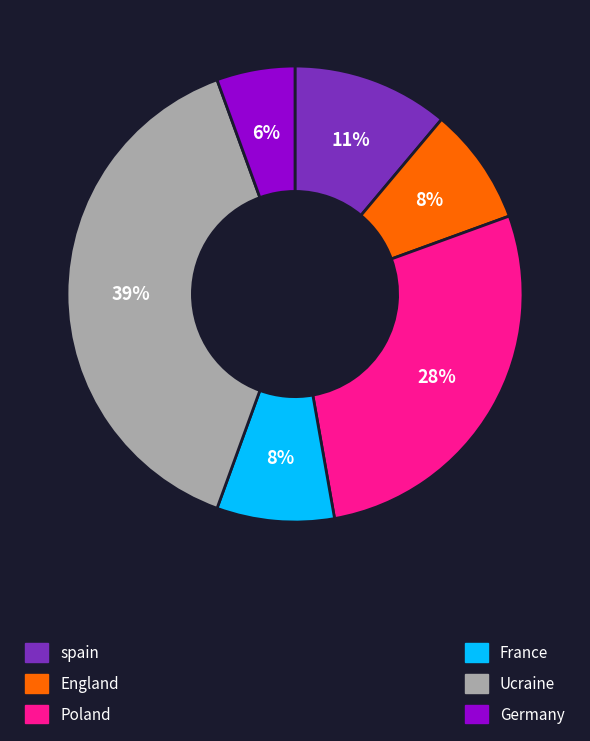

To the nearest percent, what is the average slice percentage?

17%